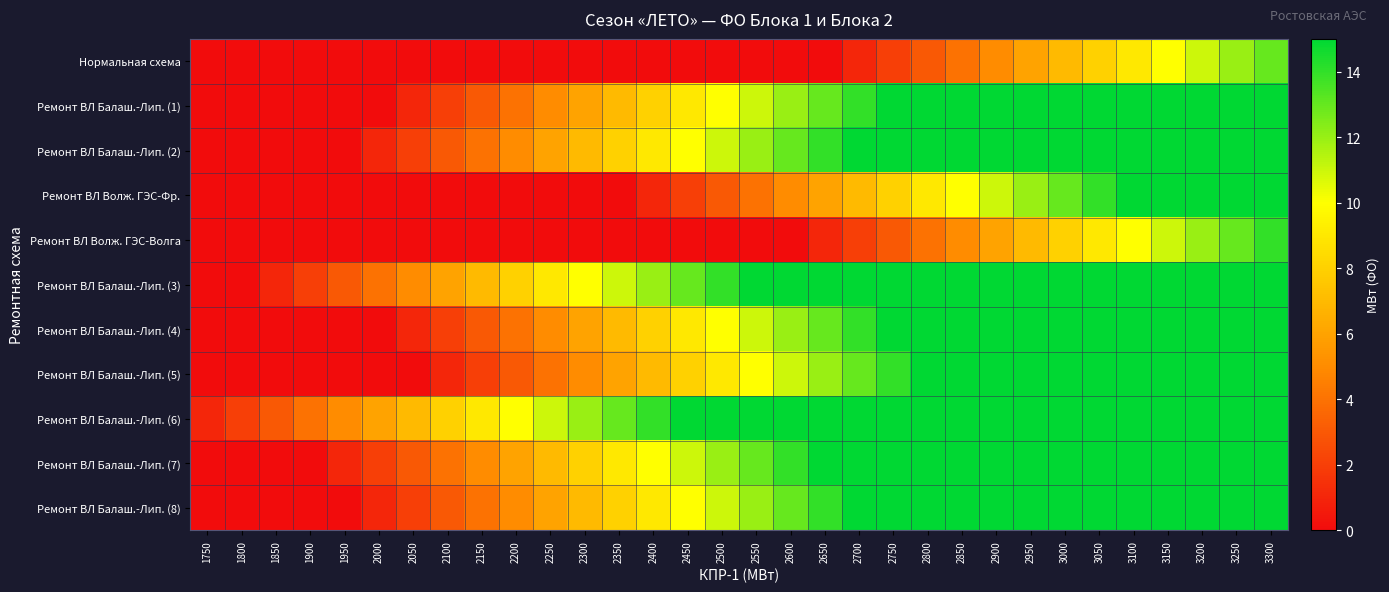

Which series has the largest range (max minus min)?

Ремонт ВЛ Балаш.-Лип. (1)